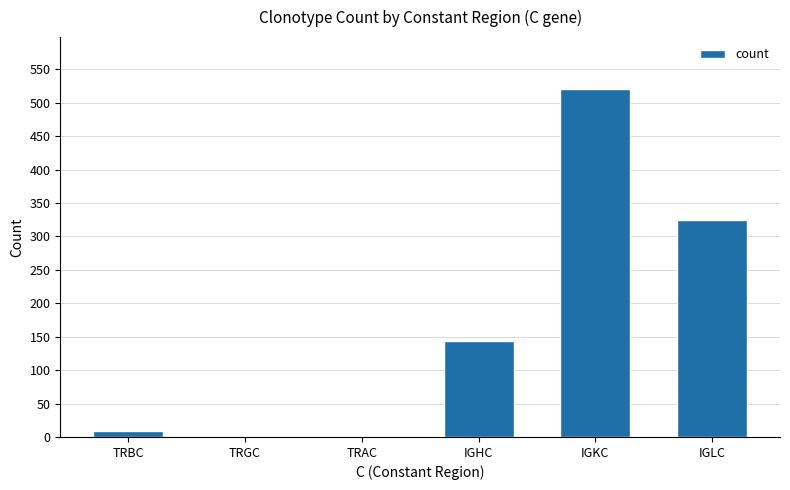

Between IGKC and TRGC, which is larger?

IGKC